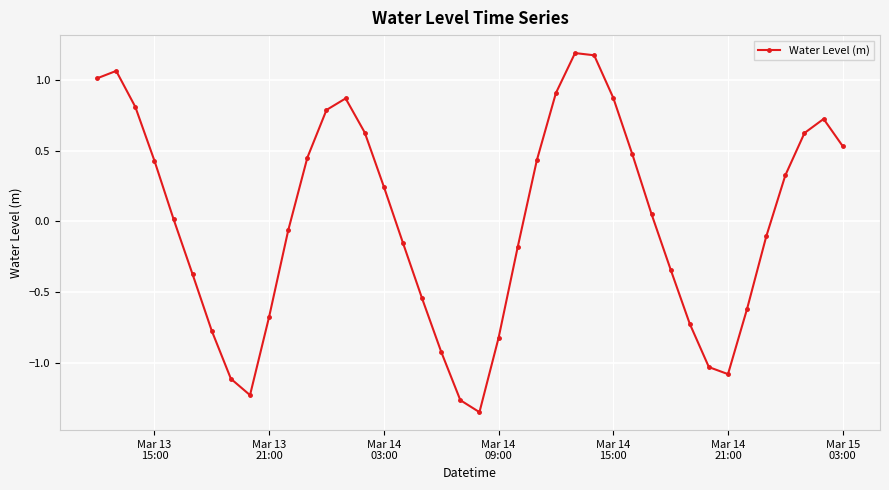

How many points are lower than both their immediate neighbors (excluding endpoints)?

3